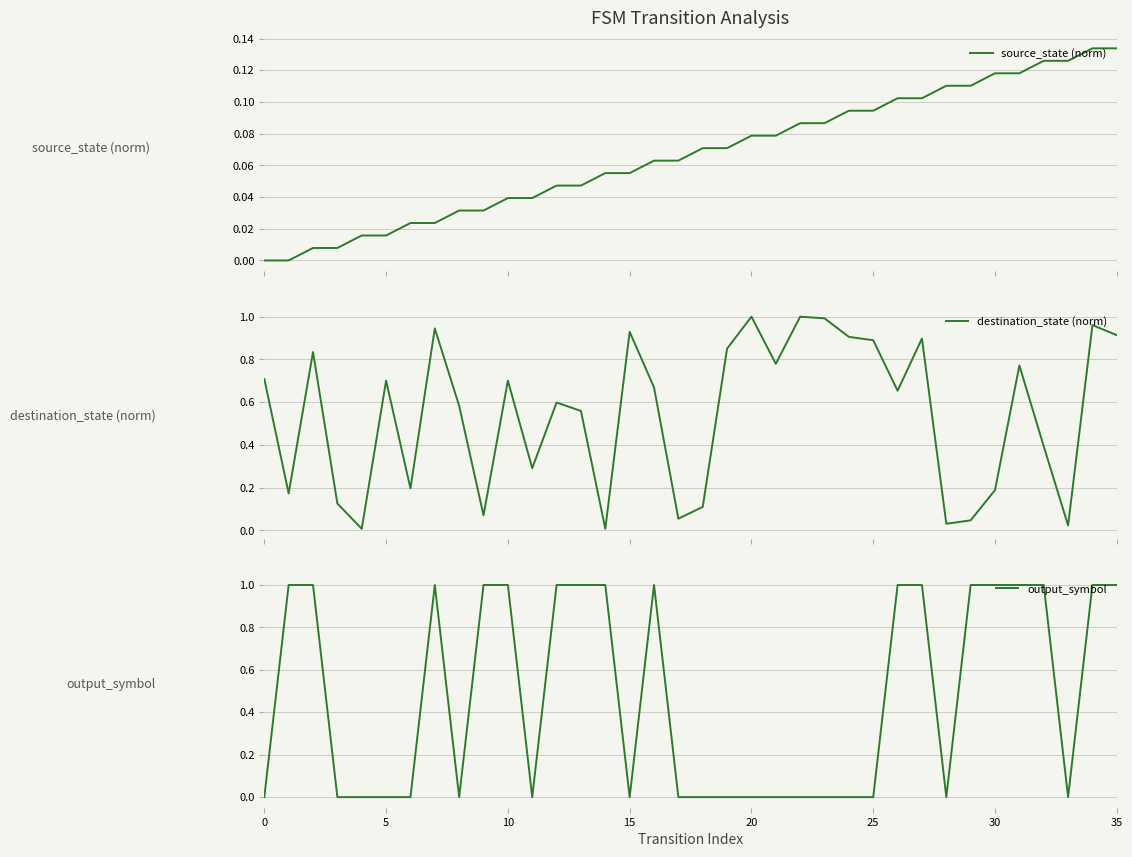

How many values in the output_symbol series exceed 0?

17